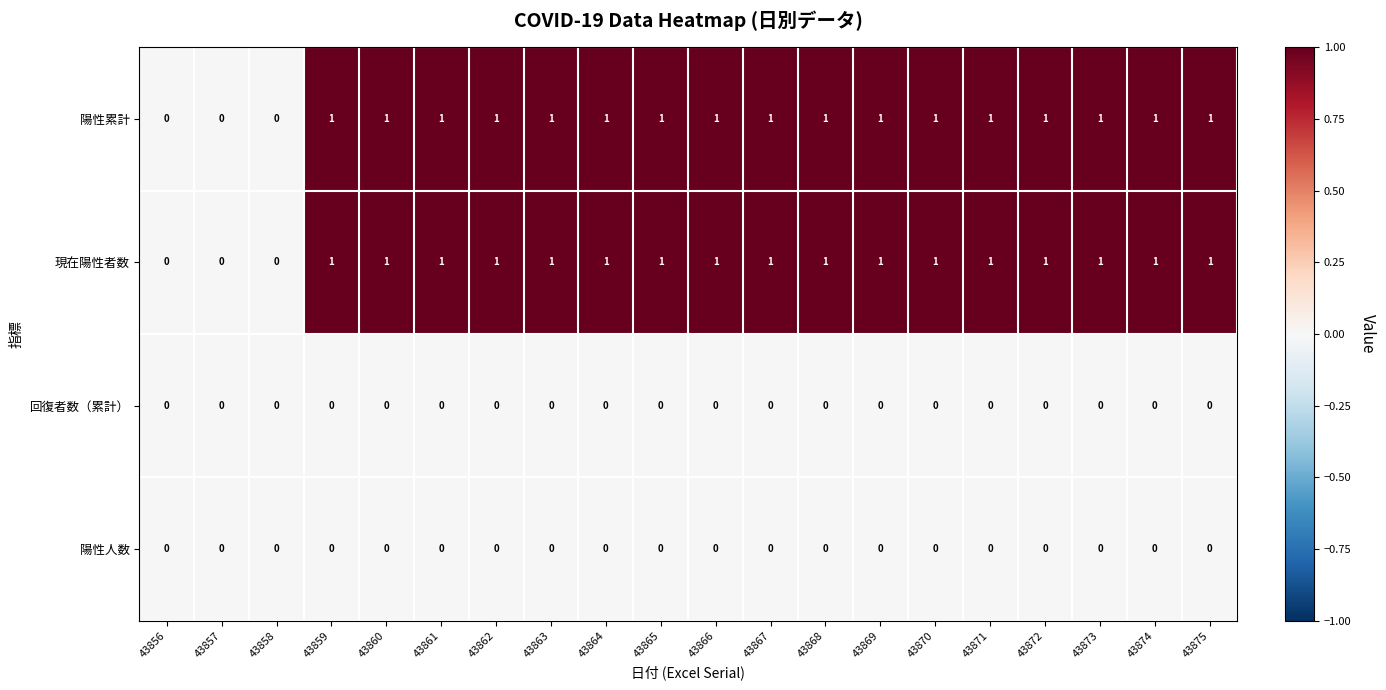

Is the value of 現在陽性者数 at 43866 greater than the value of 回復者数（累計） at 43866?

Yes